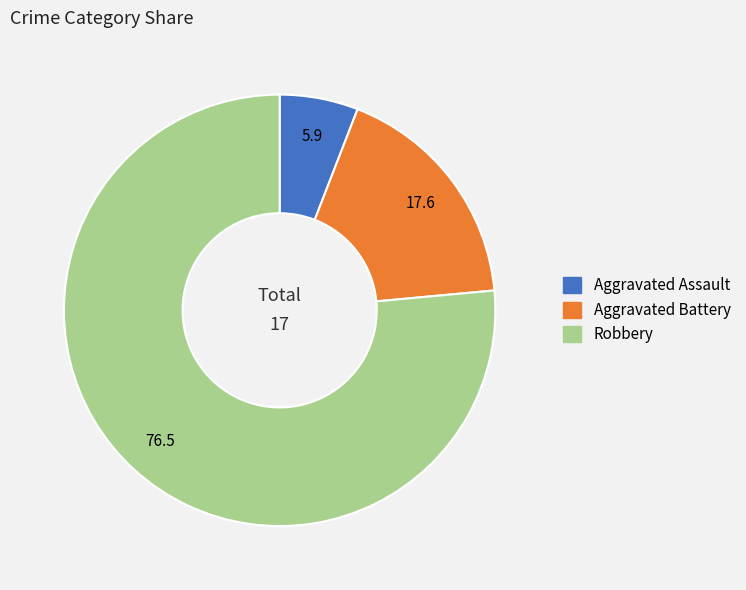

Approximately how many times larger is the value at Robbery compared to Aggravated Assault?

13.0